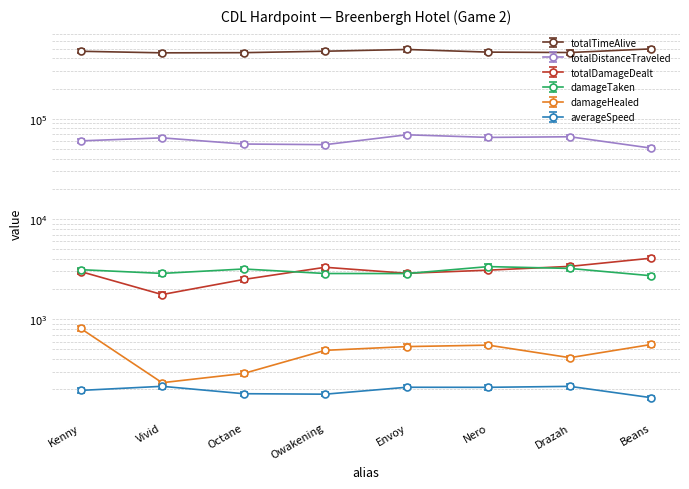

Where does the damageHealed series first go above 560?

Kenny